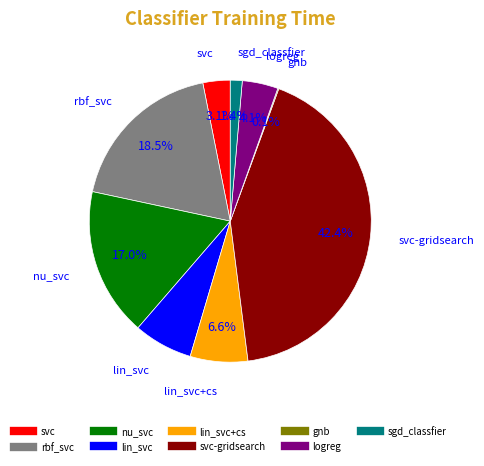

Does any single category account for the majority?

No